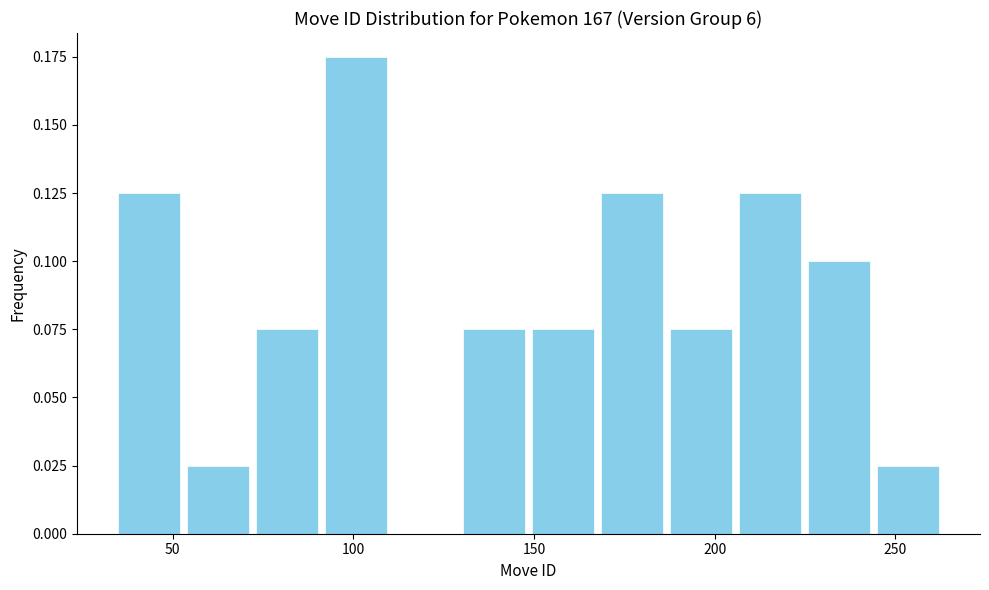

Read against the x-axis, roughly where is the centre of the tallest bar?

100